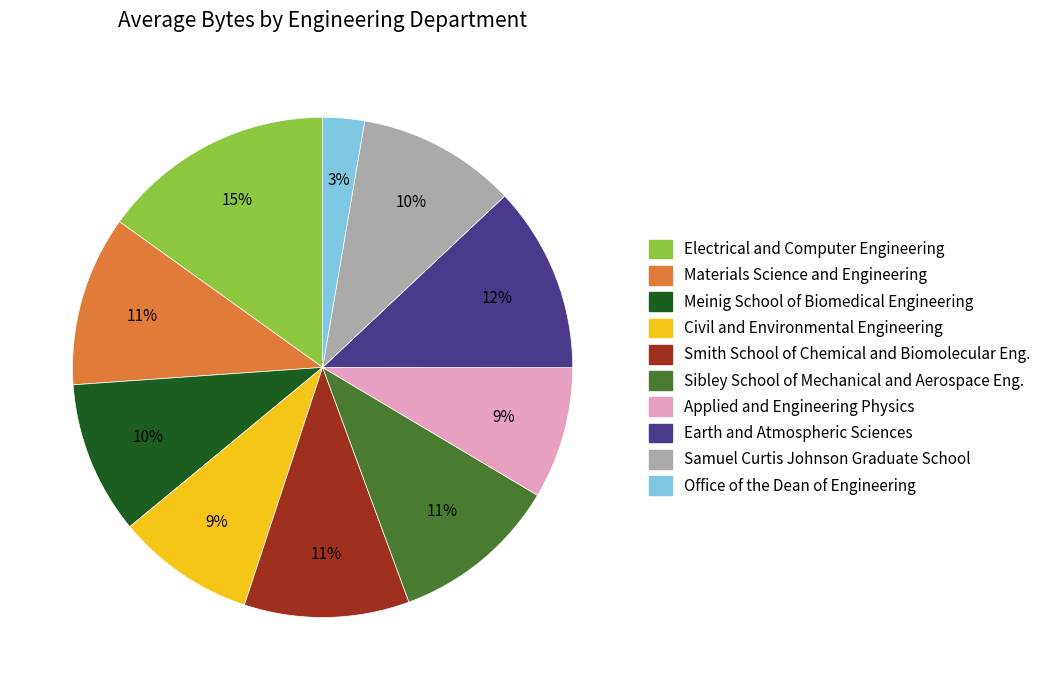

How many slices are in this pie chart?

10